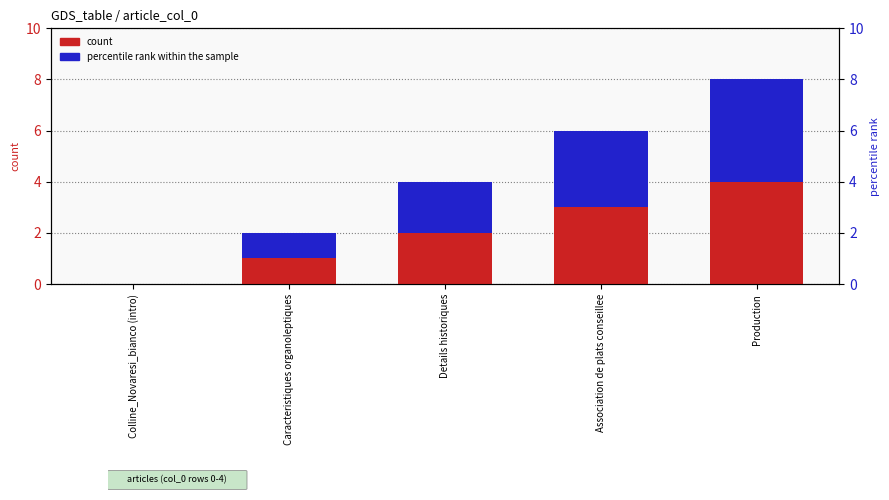

How many groups of bars are there?

5